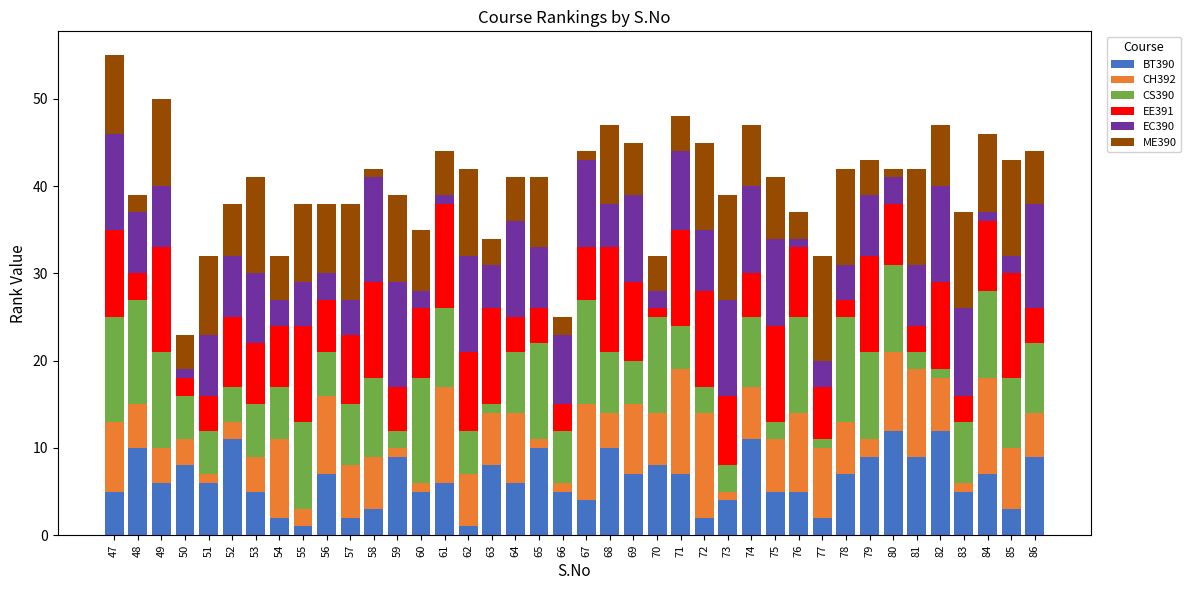

What are all the series names shown in the legend?

BT390, CH392, CS390, EE391, EC390, ME390